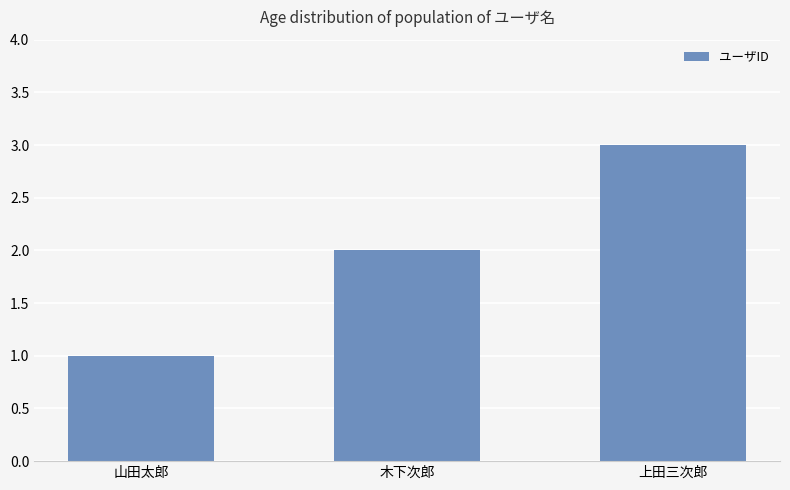

The chart shows a value of 3 at 上田三次郎. True or false?

True